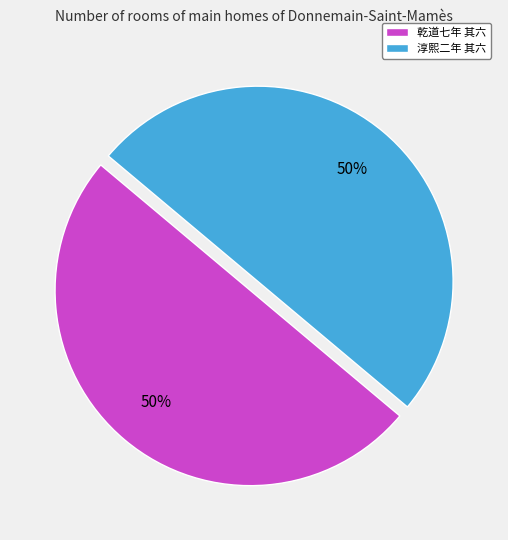

True or false: 乾道七年 其六 accounts for 37% of the total.

False